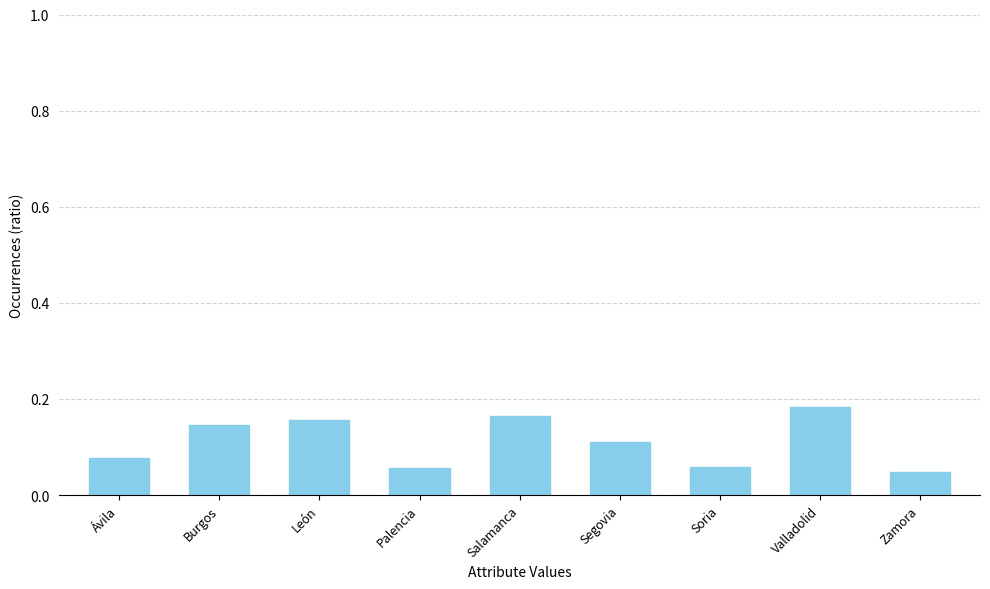

Count the values in the range 0 to 1.

9